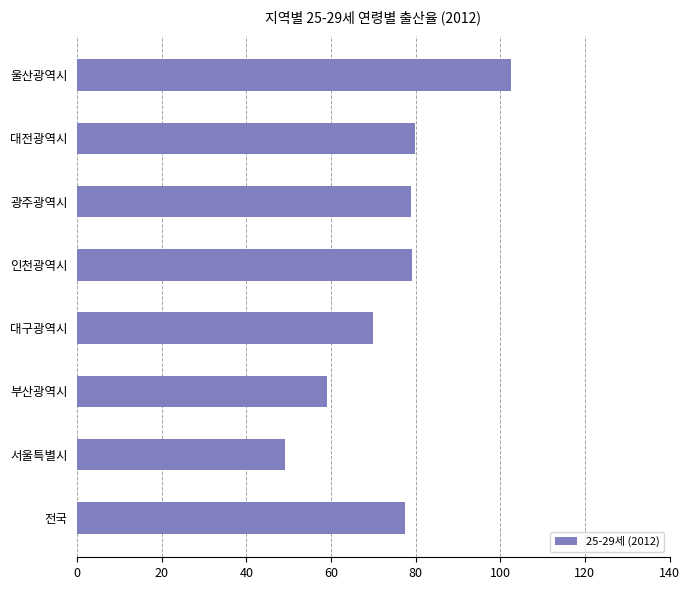

What is the approximate value at 서울특별시?

49.2